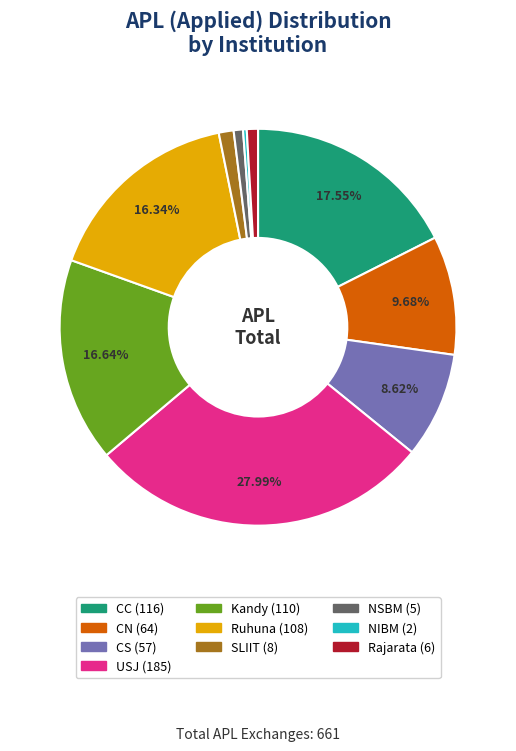

Which category has the biggest portion of the pie?

USJ